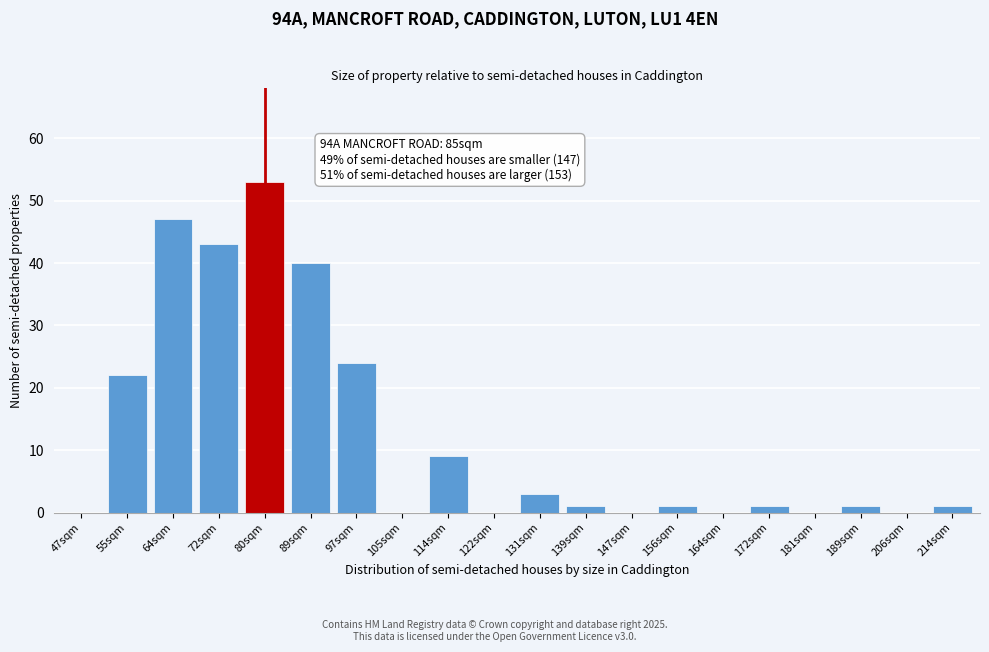

Reading left to right, extract all data points from this chart.

47sqm=0	55sqm=22	64sqm=47	72sqm=43	80sqm=53	89sqm=40	97sqm=24	105sqm=0	114sqm=9	122sqm=0	131sqm=3	139sqm=1	147sqm=0	156sqm=1	164sqm=0	172sqm=1	181sqm=0	189sqm=1	206sqm=0	214sqm=1